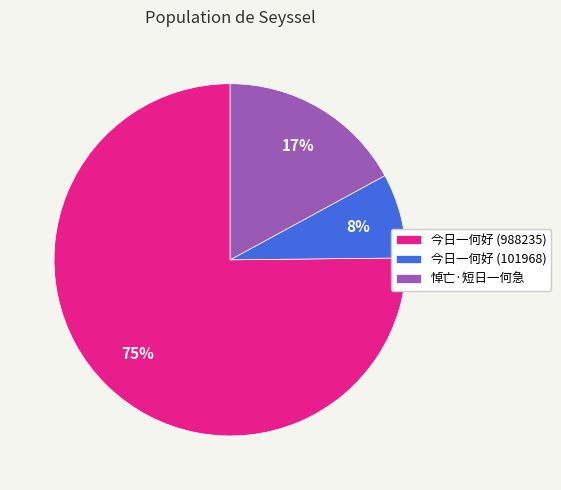

Does any single category account for the majority?

Yes